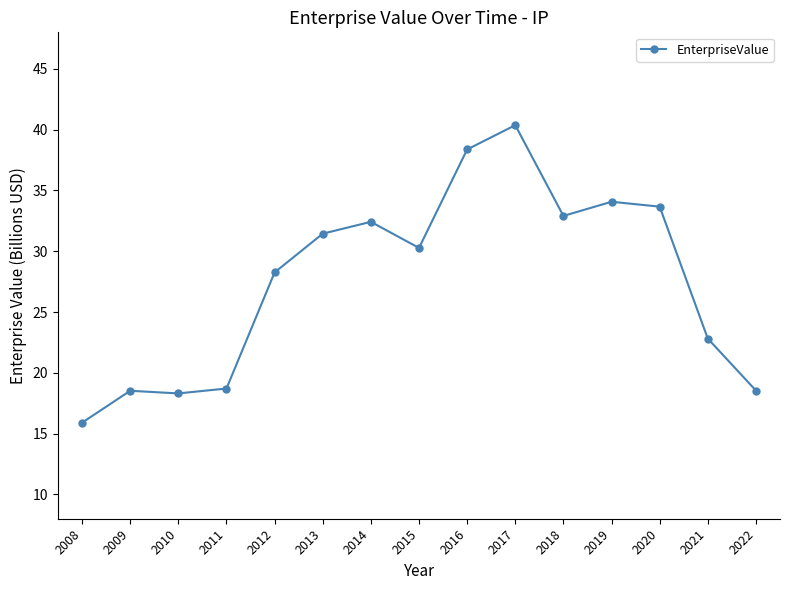

True or false: the data shows 40.4 at 2017.

True